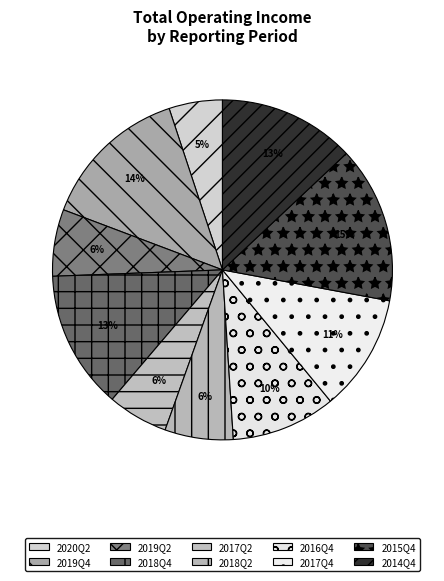

Does 2018Q2 account for over 50% of the chart?

No